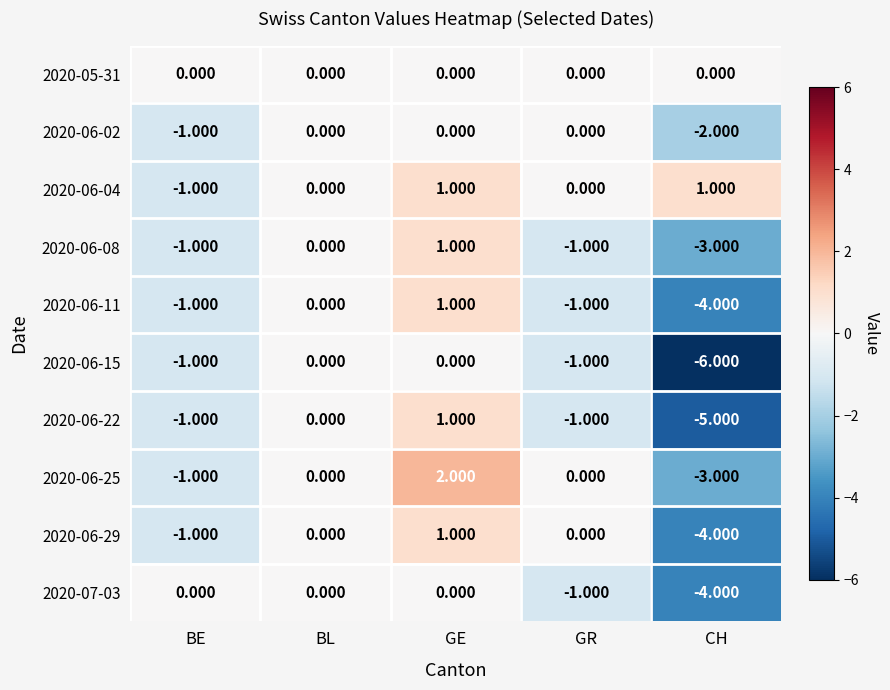

What is the smallest value displayed?

-6